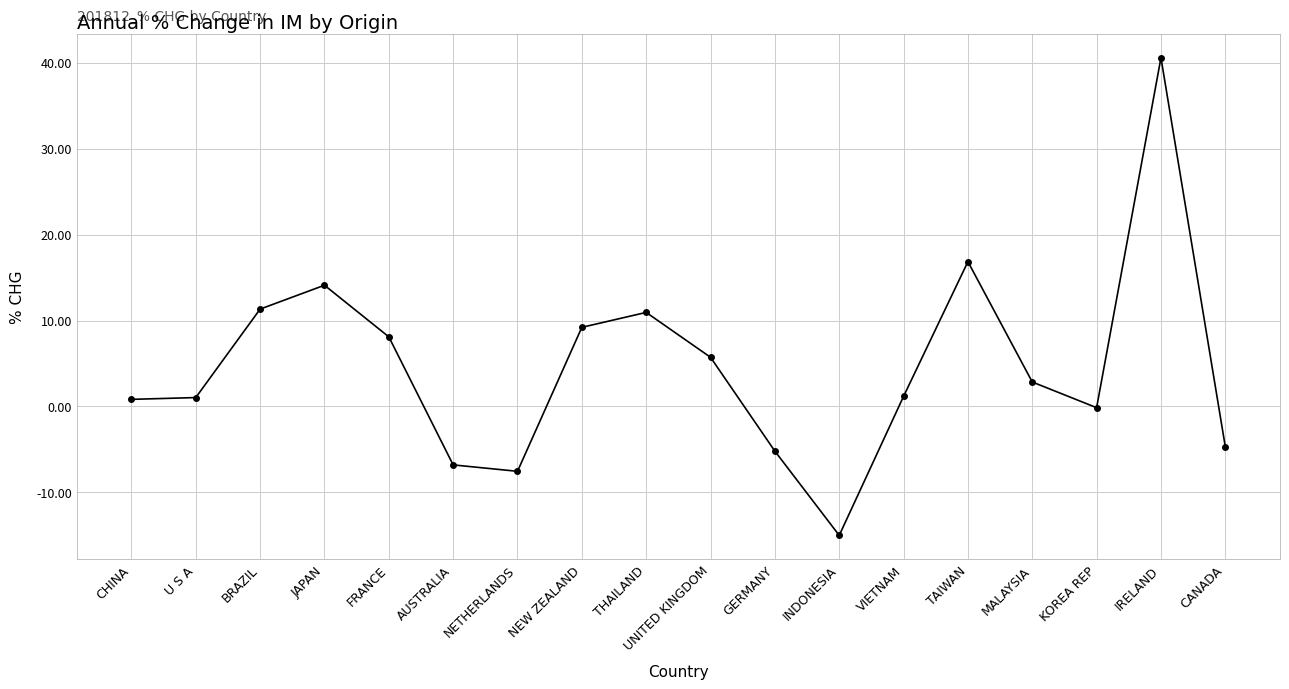

How many interior local peaks (higher than both neighbors) does the data have?

4